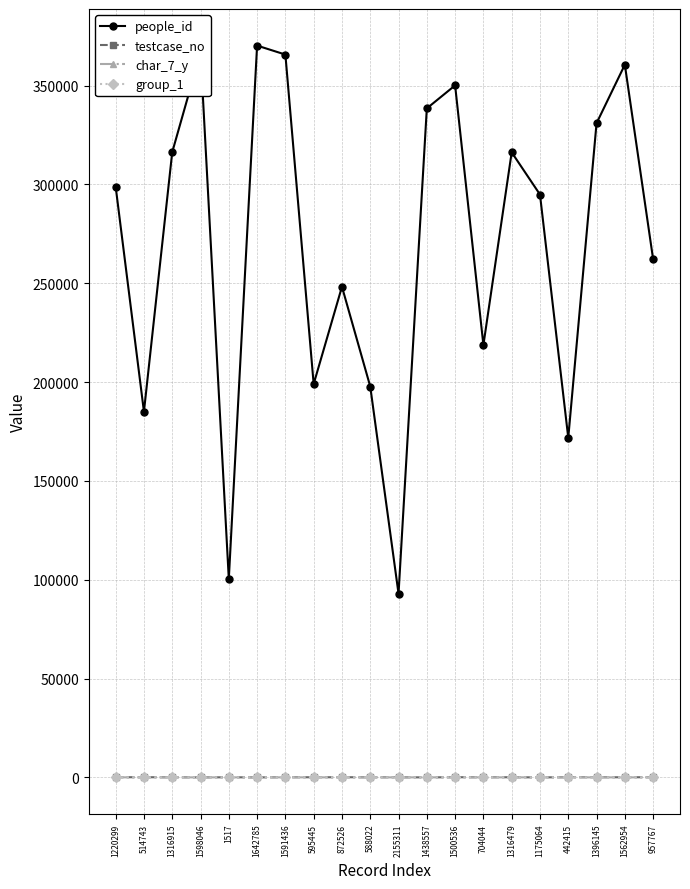

The value of char_7_y at 1175064 is 17. True or false?

True